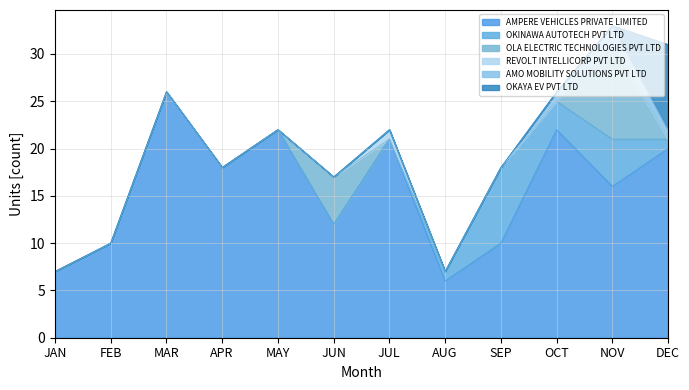

List the series in order of their peak value, highest first.

AMPERE VEHICLES PRIVATE LIMITED, OLA ELECTRIC TECHNOLOGIES PVT LTD, OKAYA EV PVT LTD, OKINAWA AUTOTECH PVT LTD, AMO MOBILITY SOLUTIONS PVT LTD, REVOLT INTELLICORP PVT LTD